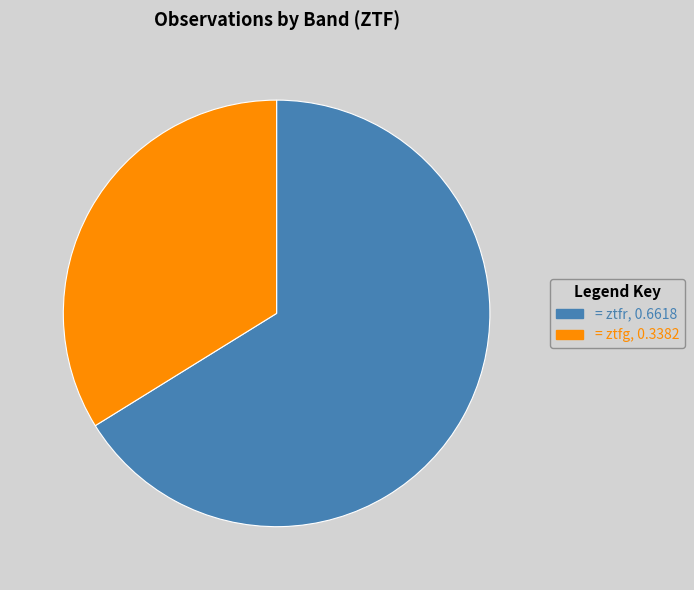

Is there any slice that represents more than half of the pie?

Yes